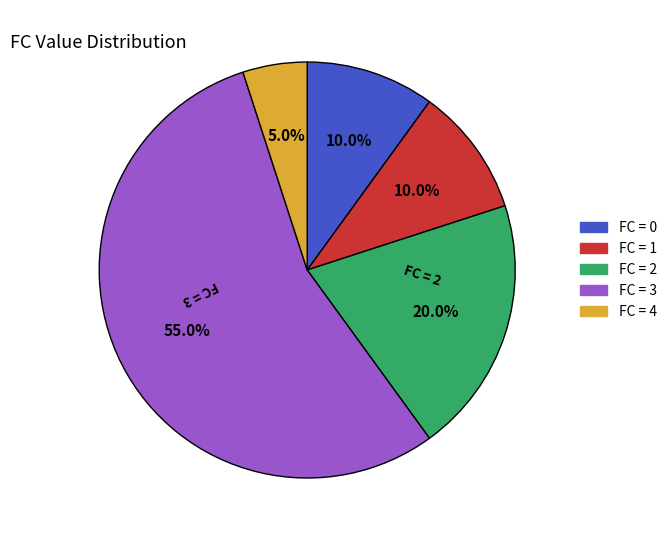

Is there any slice that represents more than half of the pie?

Yes